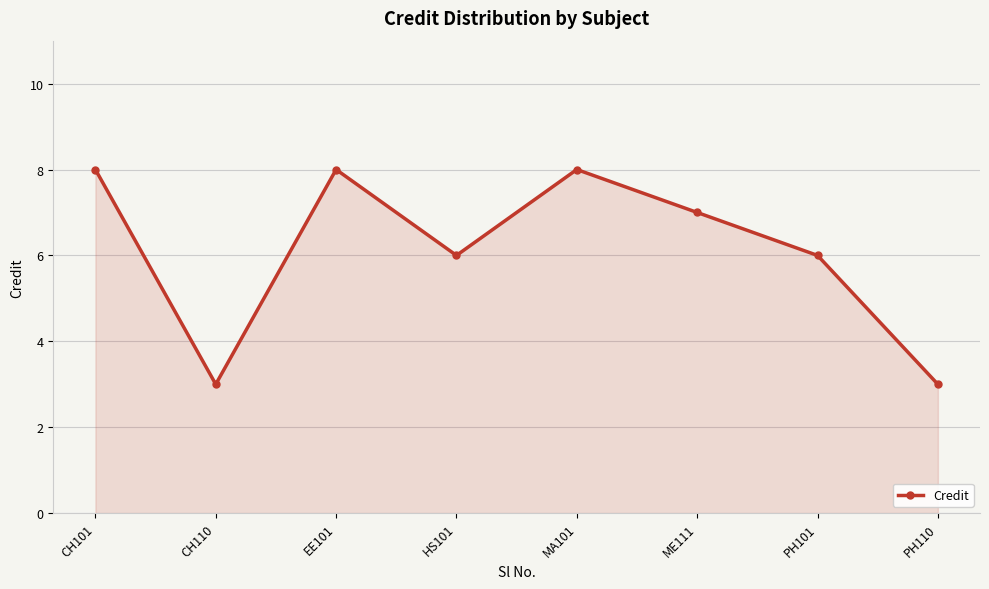

How many series are shown in this chart?

1